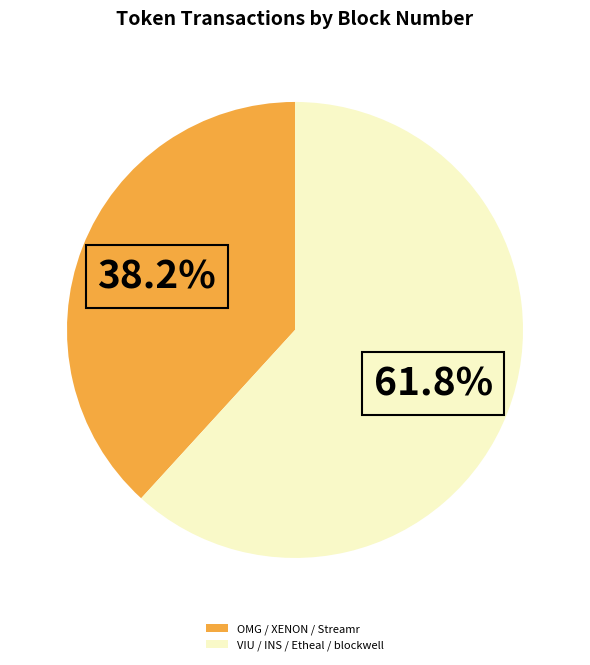

Which has a higher value, VIU / INS / Etheal / blockwell or OMG / XENON / Streamr?

VIU / INS / Etheal / blockwell